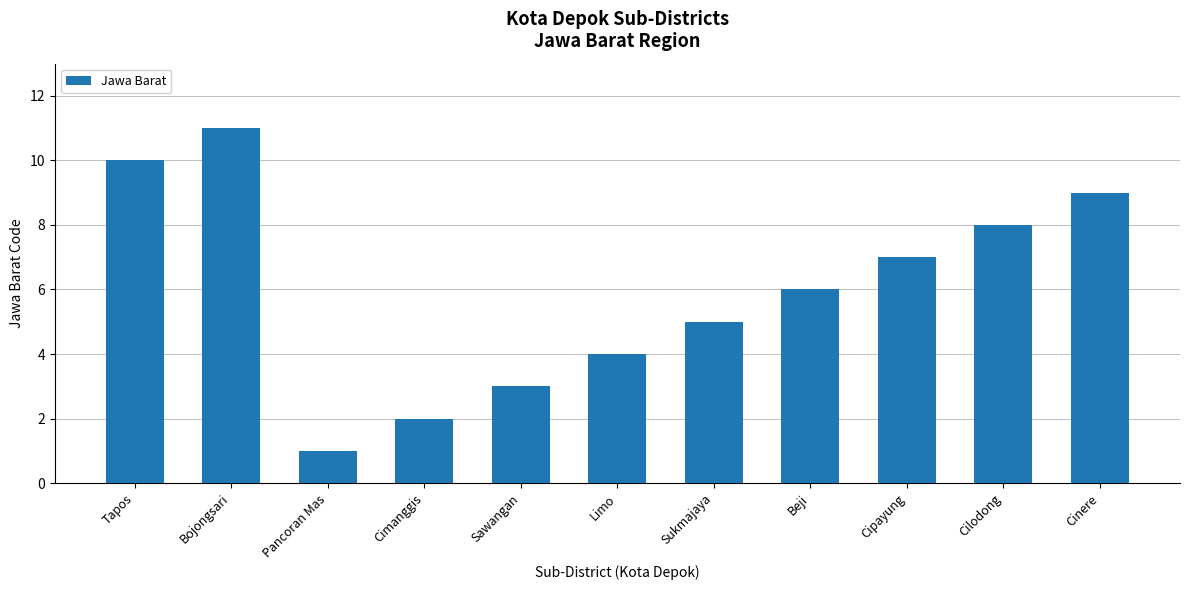

Rank the categories by value from highest to lowest.

Bojongsari, Tapos, Cinere, Cilodong, Cipayung, Beji, Sukmajaya, Limo, Sawangan, Cimanggis, Pancoran Mas